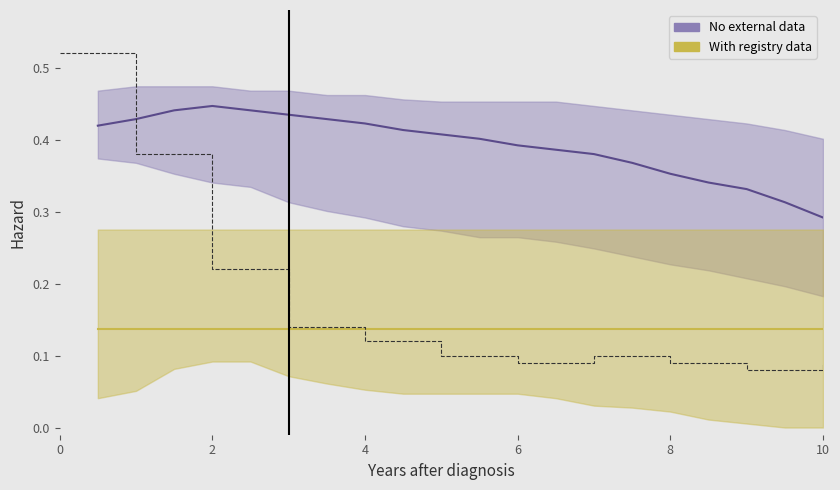

What are all the series names shown in the legend?

No external data, With registry data